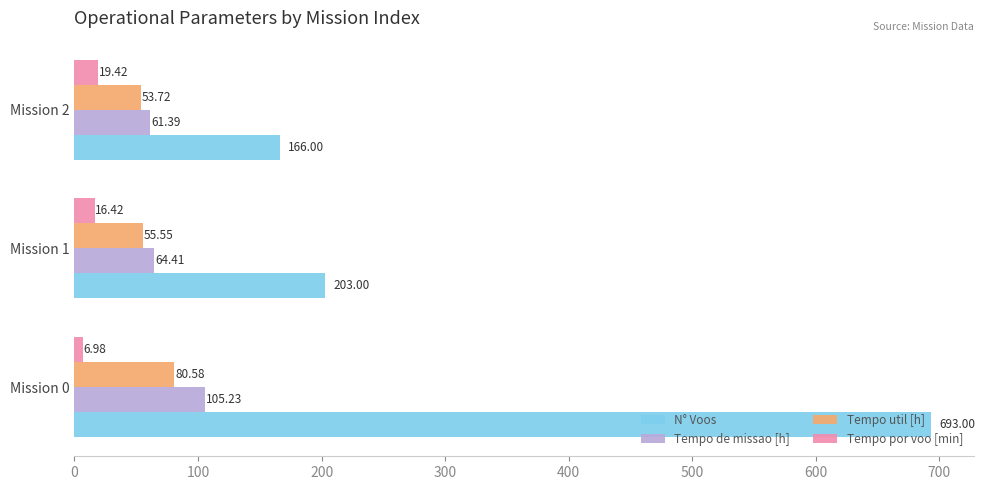

Which series changed the most between Mission 0 and Mission 2?

N° Voos